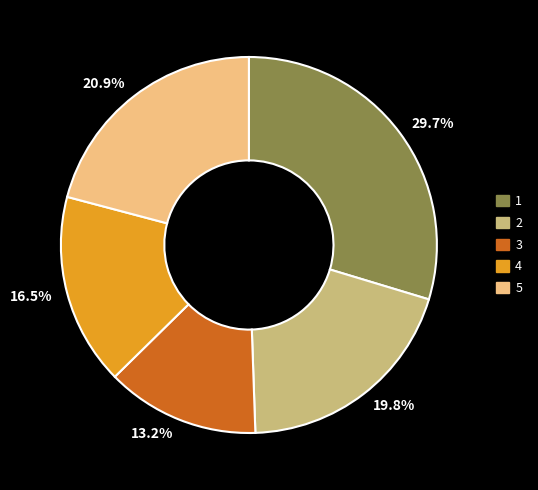

What is the smallest slice in the pie chart?

13.2%